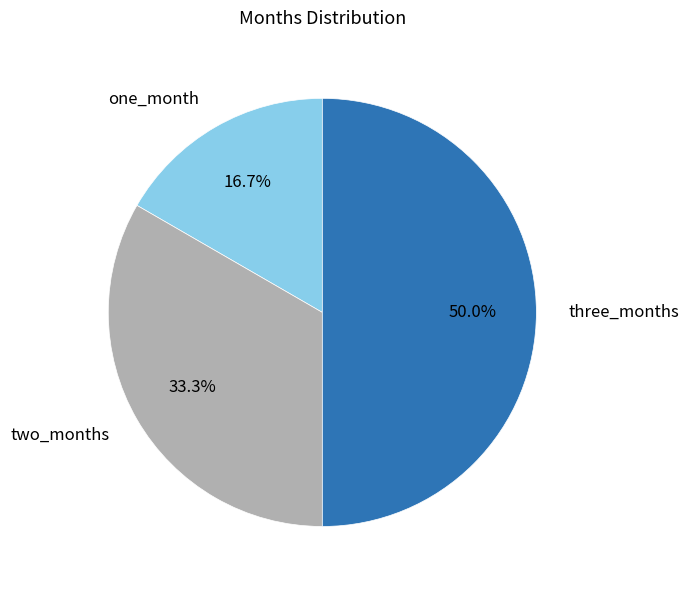

The two_months slice represents 33% of the pie. True or false?

True